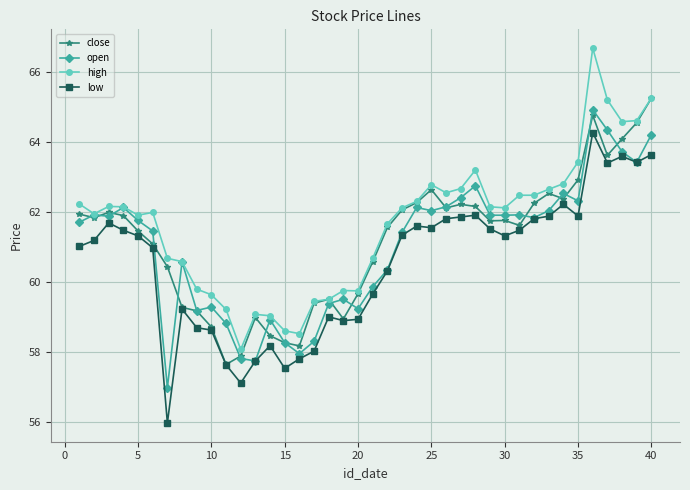

True or false: low has more than 2 interior local peaks.

True